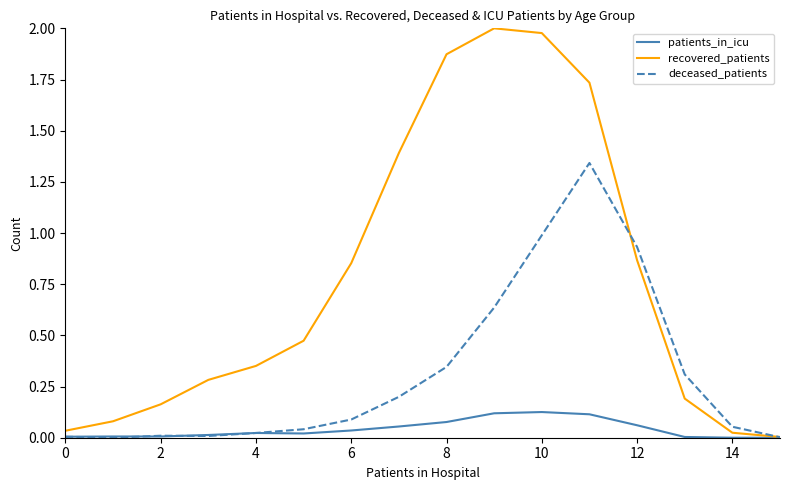

Which series has the widest spread of values?

recovered_patients